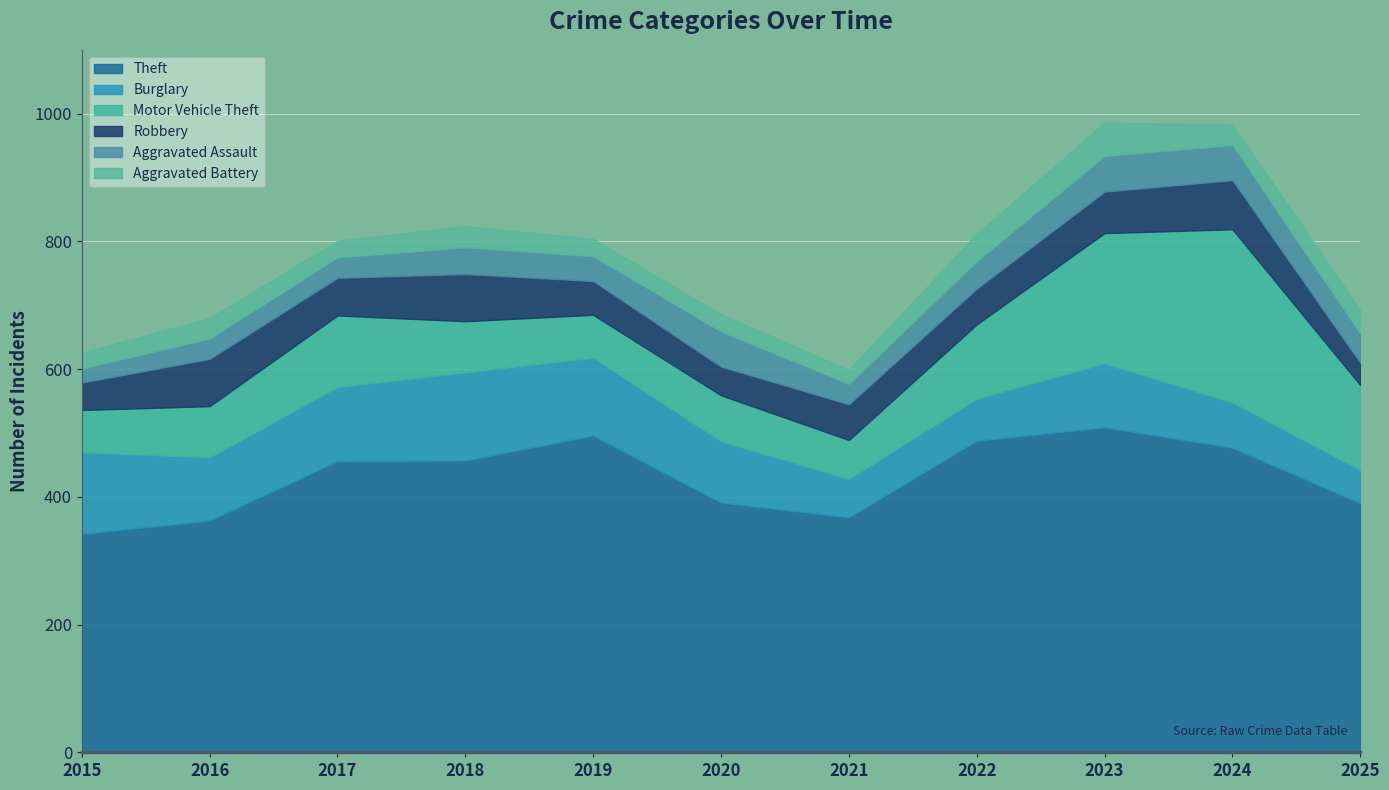

Does the chart display data point markers on the line(s)?

No